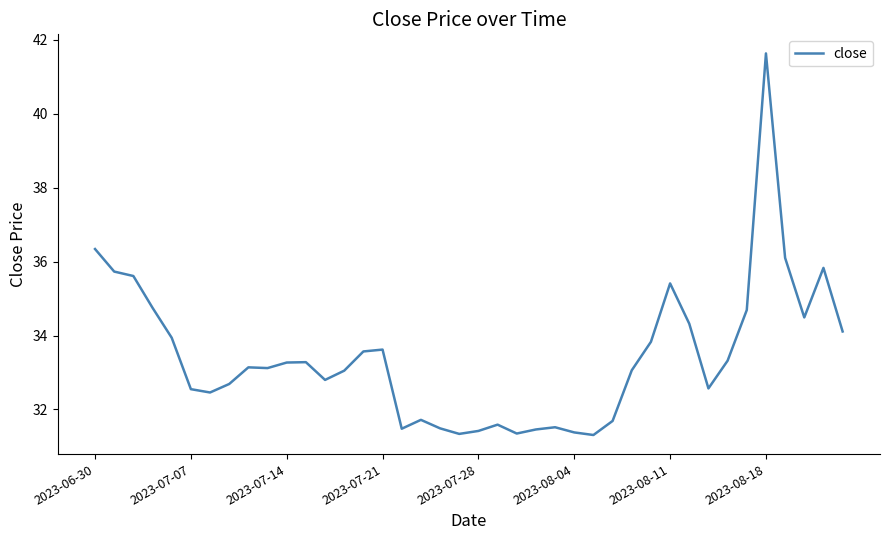

Is this an area chart (filled region under the line)?

No